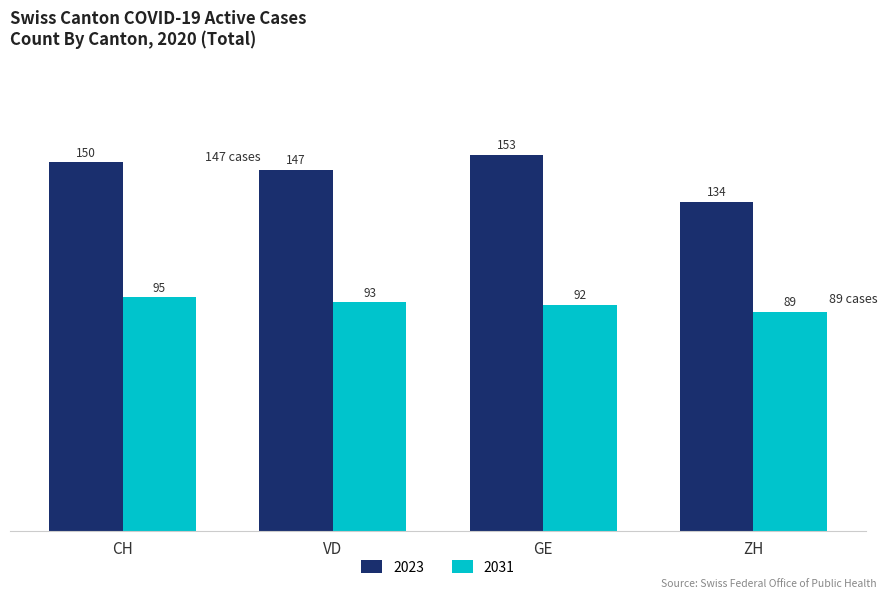

Which series has the largest range (max minus min)?

2023